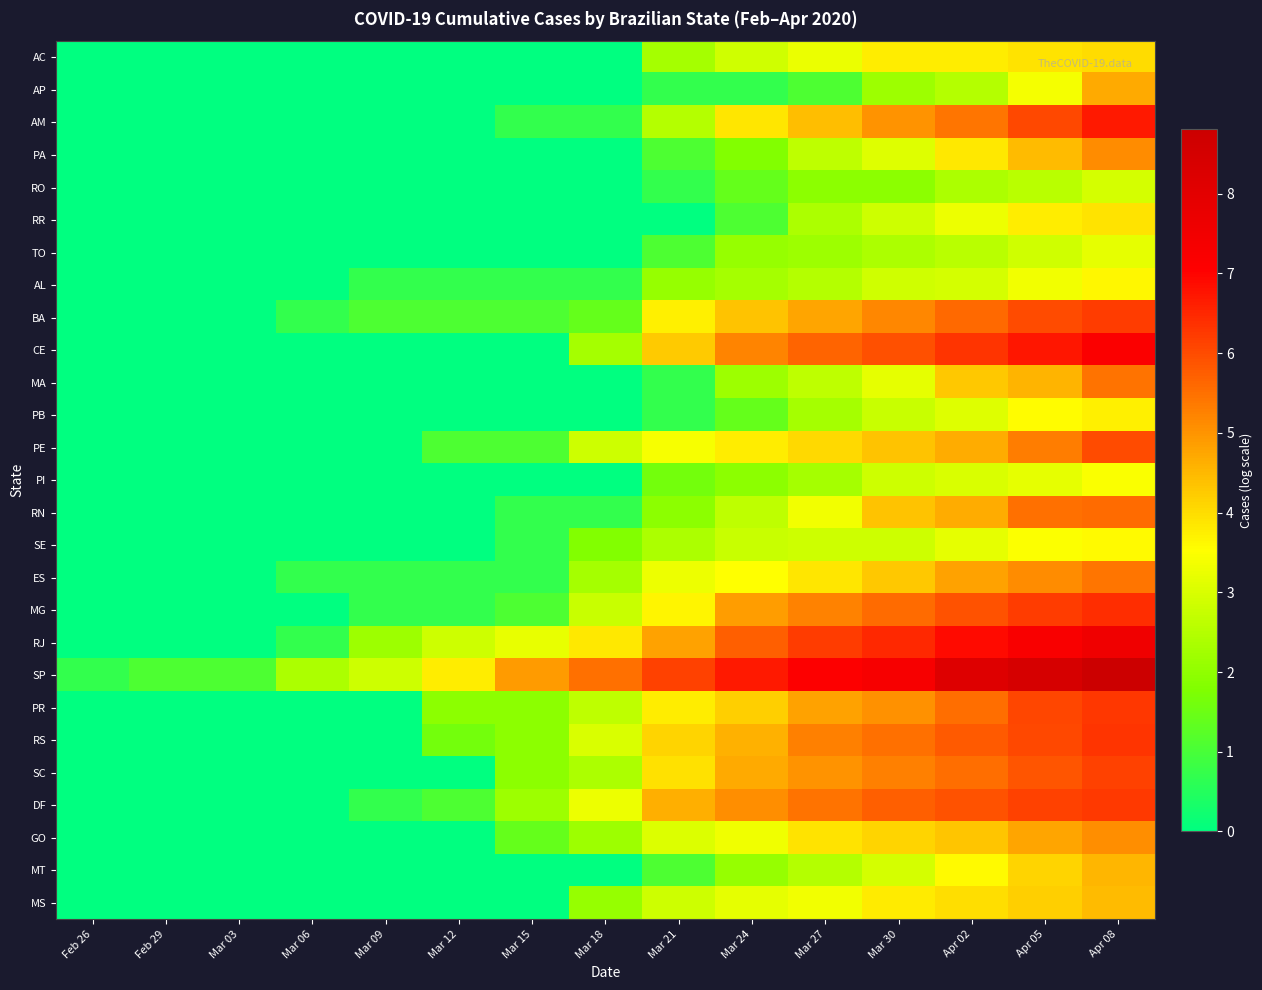

Reading left to right, what are all the values shown in this chart?

AC: Feb 26=0.0	Feb 29=0.0	Mar 03=0.0	Mar 06=0.0	Mar 09=0.0	Mar 12=0.0	Mar 15=0.0	Mar 18=0.0	Mar 21=2.3	Mar 24=2.9	Mar 27=3.3	Mar 30=3.8	Apr 02=3.8	Apr 05=3.9	Apr 08=4.0
AP: Feb 26=0.0	Feb 29=0.0	Mar 03=0.0	Mar 06=0.0	Mar 09=0.0	Mar 12=0.0	Mar 15=0.0	Mar 18=0.0	Mar 21=0.7	Mar 24=0.7	Mar 27=1.1	Mar 30=2.2	Apr 02=2.5	Apr 05=3.4	Apr 08=4.7
AM: Feb 26=0.0	Feb 29=0.0	Mar 03=0.0	Mar 06=0.0	Mar 09=0.0	Mar 12=0.0	Mar 15=0.7	Mar 18=0.7	Mar 21=2.5	Mar 24=3.9	Mar 27=4.4	Mar 30=5.0	Apr 02=5.4	Apr 05=6.0	Apr 08=6.7
PA: Feb 26=0.0	Feb 29=0.0	Mar 03=0.0	Mar 06=0.0	Mar 09=0.0	Mar 12=0.0	Mar 15=0.0	Mar 18=0.0	Mar 21=1.1	Mar 24=1.8	Mar 27=2.6	Mar 30=3.1	Apr 02=3.9	Apr 05=4.5	Apr 08=5.1
RO: Feb 26=0.0	Feb 29=0.0	Mar 03=0.0	Mar 06=0.0	Mar 09=0.0	Mar 12=0.0	Mar 15=0.0	Mar 18=0.0	Mar 21=0.7	Mar 24=1.4	Mar 27=1.9	Mar 30=1.9	Apr 02=2.4	Apr 05=2.6	Apr 08=2.9
RR: Feb 26=0.0	Feb 29=0.0	Mar 03=0.0	Mar 06=0.0	Mar 09=0.0	Mar 12=0.0	Mar 15=0.0	Mar 18=0.0	Mar 21=0.0	Mar 24=1.1	Mar 27=2.4	Mar 30=2.8	Apr 02=3.3	Apr 05=3.8	Apr 08=3.9
TO: Feb 26=0.0	Feb 29=0.0	Mar 03=0.0	Mar 06=0.0	Mar 09=0.0	Mar 12=0.0	Mar 15=0.0	Mar 18=0.0	Mar 21=1.1	Mar 24=2.1	Mar 27=2.2	Mar 30=2.4	Apr 02=2.6	Apr 05=2.9	Apr 08=3.2
AL: Feb 26=0.0	Feb 29=0.0	Mar 03=0.0	Mar 06=0.0	Mar 09=0.7	Mar 12=0.7	Mar 15=0.7	Mar 18=0.7	Mar 21=2.1	Mar 24=2.3	Mar 27=2.5	Mar 30=2.9	Apr 02=2.9	Apr 05=3.4	Apr 08=3.6
BA: Feb 26=0.0	Feb 29=0.0	Mar 03=0.0	Mar 06=0.7	Mar 09=1.1	Mar 12=1.1	Mar 15=1.1	Mar 18=1.4	Mar 21=3.7	Mar 24=4.3	Mar 27=4.8	Mar 30=5.2	Apr 02=5.6	Apr 05=6.0	Apr 08=6.2
CE: Feb 26=0.0	Feb 29=0.0	Mar 03=0.0	Mar 06=0.0	Mar 09=0.0	Mar 12=0.0	Mar 15=0.0	Mar 18=2.3	Mar 21=4.2	Mar 24=5.2	Mar 27=5.6	Mar 30=5.9	Apr 02=6.3	Apr 05=6.7	Apr 08=7.2
MA: Feb 26=0.0	Feb 29=0.0	Mar 03=0.0	Mar 06=0.0	Mar 09=0.0	Mar 12=0.0	Mar 15=0.0	Mar 18=0.0	Mar 21=0.7	Mar 24=2.2	Mar 27=2.6	Mar 30=3.2	Apr 02=4.3	Apr 05=4.6	Apr 08=5.4
PB: Feb 26=0.0	Feb 29=0.0	Mar 03=0.0	Mar 06=0.0	Mar 09=0.0	Mar 12=0.0	Mar 15=0.0	Mar 18=0.0	Mar 21=0.7	Mar 24=1.4	Mar 27=2.3	Mar 30=2.8	Apr 02=3.1	Apr 05=3.6	Apr 08=3.7
PE: Feb 26=0.0	Feb 29=0.0	Mar 03=0.0	Mar 06=0.0	Mar 09=0.0	Mar 12=1.1	Mar 15=1.1	Mar 18=2.8	Mar 21=3.4	Mar 24=3.8	Mar 27=4.0	Mar 30=4.4	Apr 02=4.7	Apr 05=5.3	Apr 08=6.0
PI: Feb 26=0.0	Feb 29=0.0	Mar 03=0.0	Mar 06=0.0	Mar 09=0.0	Mar 12=0.0	Mar 15=0.0	Mar 18=0.0	Mar 21=1.6	Mar 24=1.9	Mar 27=2.3	Mar 30=2.8	Apr 02=3.0	Apr 05=3.2	Apr 08=3.5
RN: Feb 26=0.0	Feb 29=0.0	Mar 03=0.0	Mar 06=0.0	Mar 09=0.0	Mar 12=0.0	Mar 15=0.7	Mar 18=0.7	Mar 21=1.9	Mar 24=2.6	Mar 27=3.4	Mar 30=4.4	Apr 02=4.7	Apr 05=5.5	Apr 08=5.6
SE: Feb 26=0.0	Feb 29=0.0	Mar 03=0.0	Mar 06=0.0	Mar 09=0.0	Mar 12=0.0	Mar 15=0.7	Mar 18=1.8	Mar 21=2.4	Mar 24=2.8	Mar 27=2.8	Mar 30=2.8	Apr 02=3.2	Apr 05=3.5	Apr 08=3.6
ES: Feb 26=0.0	Feb 29=0.0	Mar 03=0.0	Mar 06=0.7	Mar 09=0.7	Mar 12=0.7	Mar 15=0.7	Mar 18=2.3	Mar 21=3.3	Mar 24=3.5	Mar 27=3.9	Mar 30=4.3	Apr 02=4.8	Apr 05=5.1	Apr 08=5.4
MG: Feb 26=0.0	Feb 29=0.0	Mar 03=0.0	Mar 06=0.0	Mar 09=0.7	Mar 12=0.7	Mar 15=1.1	Mar 18=2.8	Mar 21=3.7	Mar 24=4.9	Mar 27=5.2	Mar 30=5.6	Apr 02=5.9	Apr 05=6.2	Apr 08=6.4
RJ: Feb 26=0.0	Feb 29=0.0	Mar 03=0.0	Mar 06=0.7	Mar 09=2.2	Mar 12=2.8	Mar 15=3.2	Mar 18=3.8	Mar 21=4.8	Mar 24=5.7	Mar 27=6.2	Mar 30=6.5	Apr 02=6.9	Apr 05=7.2	Apr 08=7.6
SP: Feb 26=0.7	Feb 29=1.1	Mar 03=1.1	Mar 06=2.4	Mar 09=2.8	Mar 12=3.8	Mar 15=4.9	Mar 18=5.5	Mar 21=6.1	Mar 24=6.7	Mar 27=7.1	Mar 30=7.3	Apr 02=8.2	Apr 05=8.4	Apr 08=8.8
PR: Feb 26=0.0	Feb 29=0.0	Mar 03=0.0	Mar 06=0.0	Mar 09=0.0	Mar 12=1.9	Mar 15=1.9	Mar 18=2.6	Mar 21=3.8	Mar 24=4.2	Mar 27=4.8	Mar 30=5.0	Apr 02=5.5	Apr 05=6.1	Apr 08=6.3
RS: Feb 26=0.0	Feb 29=0.0	Mar 03=0.0	Mar 06=0.0	Mar 09=0.0	Mar 12=1.6	Mar 15=1.9	Mar 18=3.0	Mar 21=4.1	Mar 24=4.6	Mar 27=5.3	Mar 30=5.5	Apr 02=5.8	Apr 05=6.0	Apr 08=6.3
SC: Feb 26=0.0	Feb 29=0.0	Mar 03=0.0	Mar 06=0.0	Mar 09=0.0	Mar 12=0.0	Mar 15=1.9	Mar 18=2.4	Mar 21=4.0	Mar 24=4.7	Mar 27=5.0	Mar 30=5.3	Apr 02=5.5	Apr 05=5.9	Apr 08=6.1
DF: Feb 26=0.0	Feb 29=0.0	Mar 03=0.0	Mar 06=0.0	Mar 09=0.7	Mar 12=1.1	Mar 15=2.2	Mar 18=3.3	Mar 21=4.6	Mar 24=5.1	Mar 27=5.4	Mar 30=5.7	Apr 02=5.9	Apr 05=6.2	Apr 08=6.2
GO: Feb 26=0.0	Feb 29=0.0	Mar 03=0.0	Mar 06=0.0	Mar 09=0.0	Mar 12=0.0	Mar 15=1.4	Mar 18=2.2	Mar 21=3.0	Mar 24=3.3	Mar 27=3.9	Mar 30=4.1	Apr 02=4.3	Apr 05=4.8	Apr 08=5.1
MT: Feb 26=0.0	Feb 29=0.0	Mar 03=0.0	Mar 06=0.0	Mar 09=0.0	Mar 12=0.0	Mar 15=0.0	Mar 18=0.0	Mar 21=1.1	Mar 24=2.1	Mar 27=2.5	Mar 30=2.9	Apr 02=3.6	Apr 05=4.1	Apr 08=4.5
MS: Feb 26=0.0	Feb 29=0.0	Mar 03=0.0	Mar 06=0.0	Mar 09=0.0	Mar 12=0.0	Mar 15=0.0	Mar 18=2.1	Mar 21=2.8	Mar 24=3.2	Mar 27=3.4	Mar 30=3.8	Apr 02=4.0	Apr 05=4.2	Apr 08=4.5